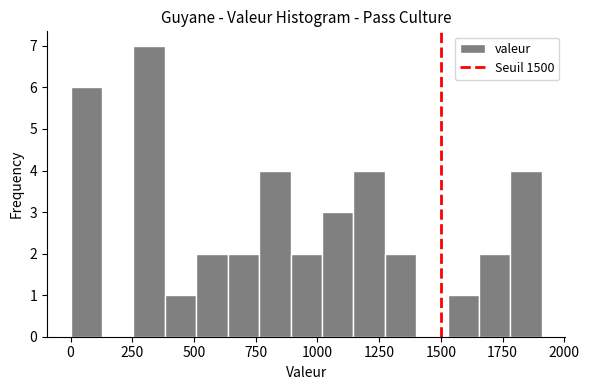

Read against the x-axis, roughly where is the centre of the tallest bar?

300